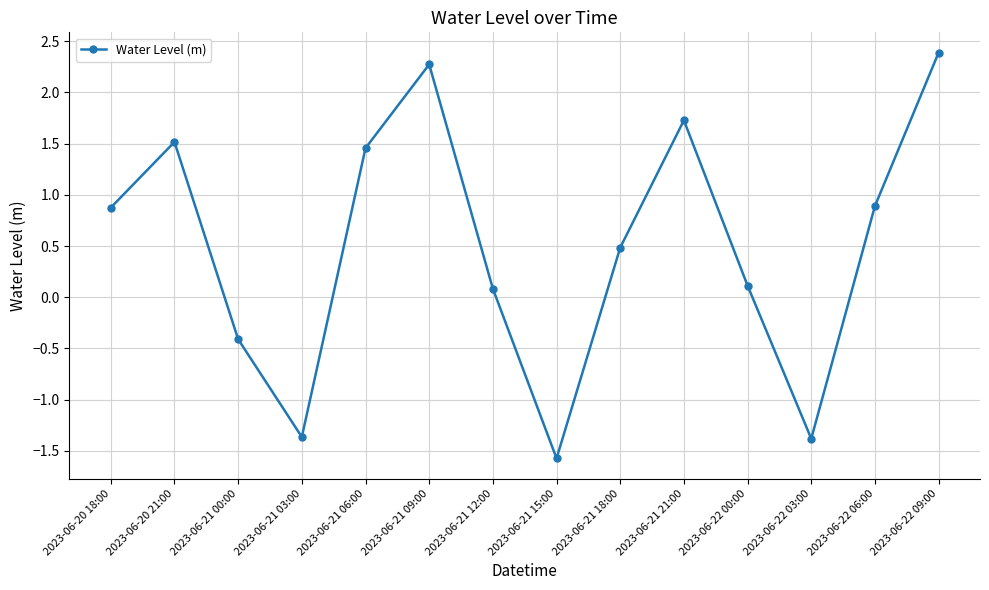

The value at 2023-06-21 06:00 is 0.7. True or false?

False